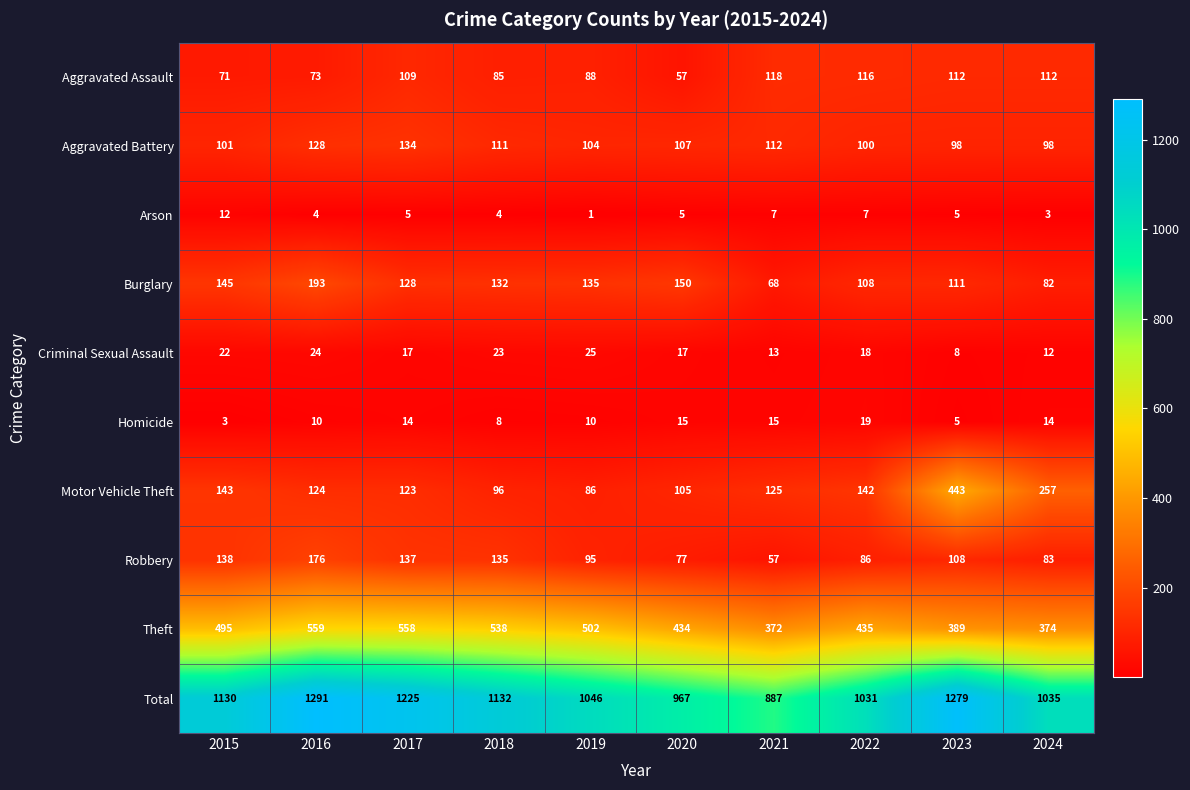

The Criminal Sexual Assault series shows 28 at 2020. True or false?

False